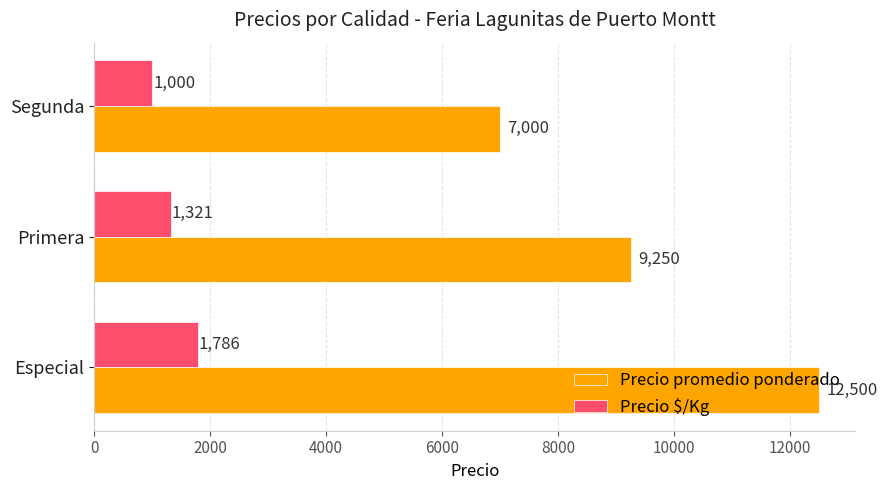

Is it true that Precio $/Kg equals 591 at Segunda?

False